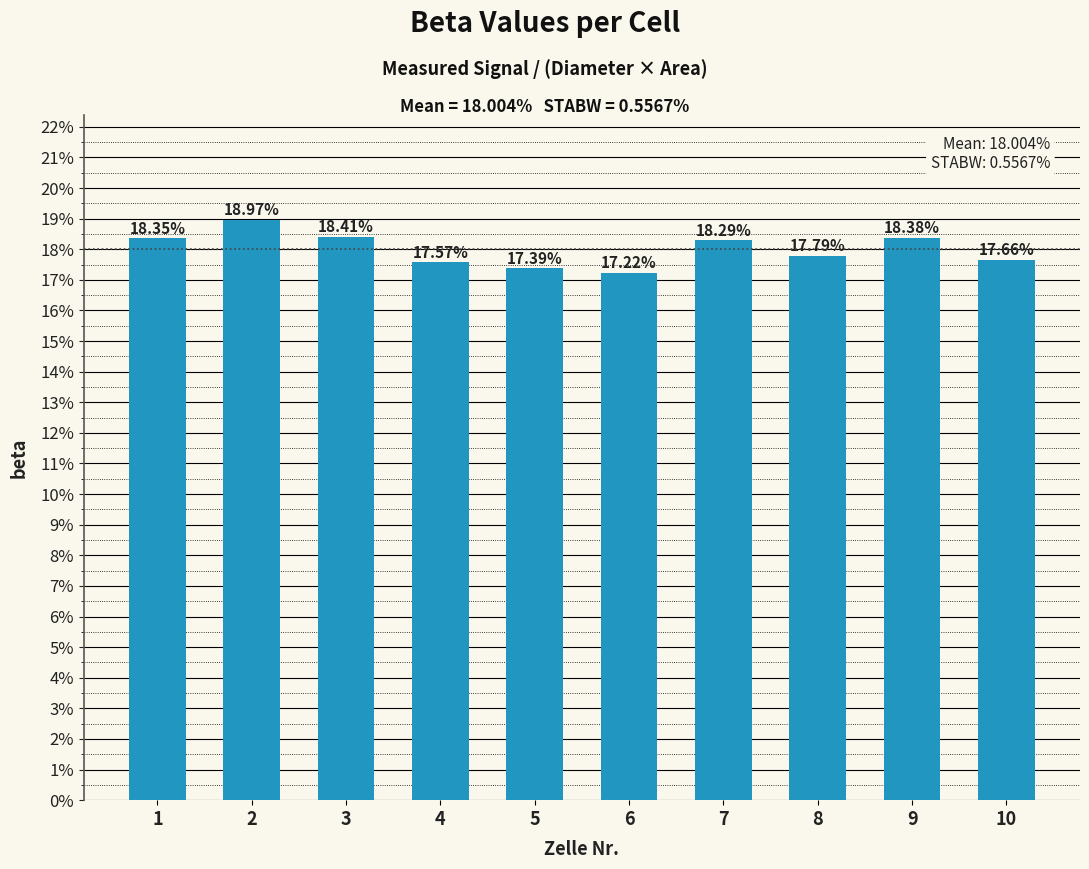

List the labels in order of value, smallest first.

6, 5, 4, 10, 8, 7, 1, 9, 3, 2